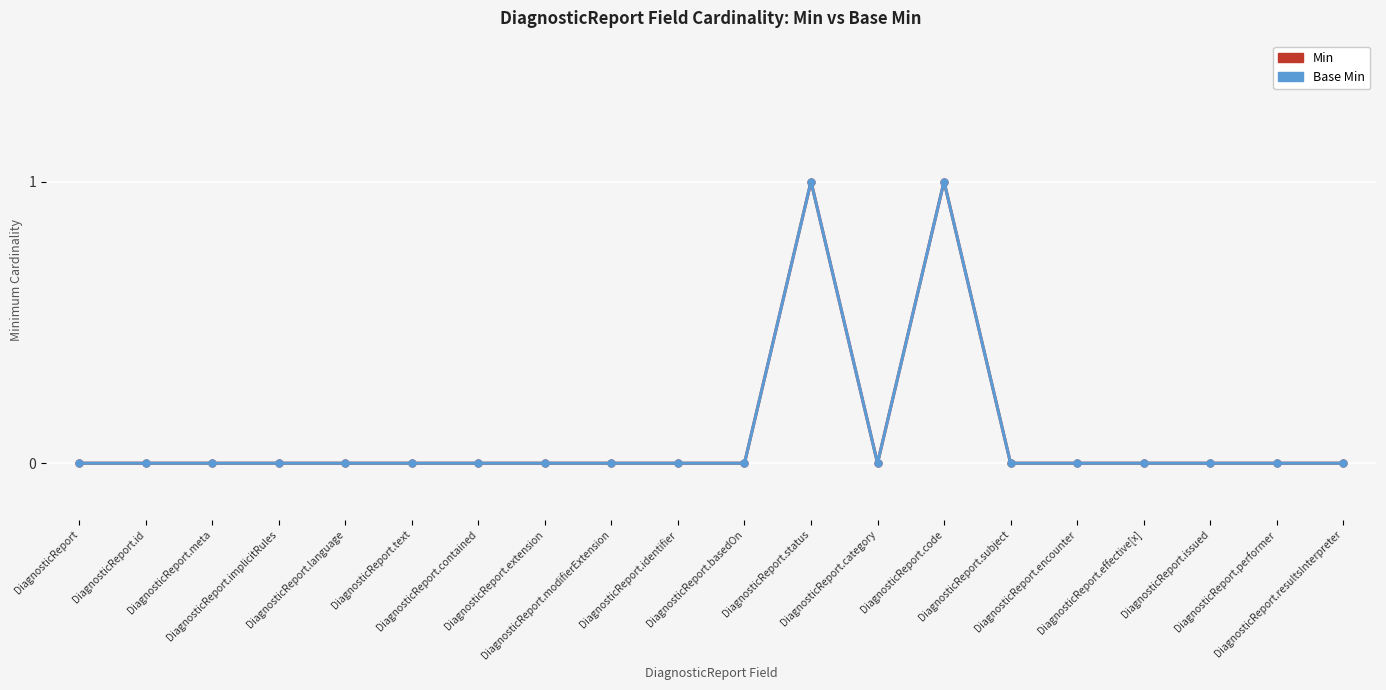

Rank the series by their maximum value, from highest to lowest.

Min, Base Min